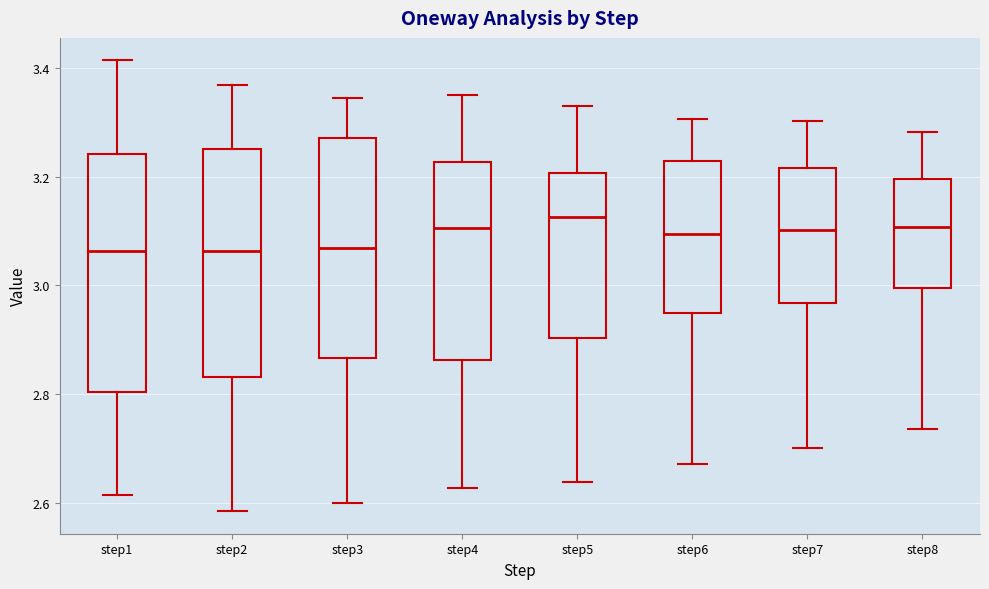

Reading left to right, transcribe this box plot: for each box, give where its median line is, the range the box spans, and where its two whiskers end, as read against the y-axis. The values are not printed on the chart, so give them approximately, as read against the axis.

step1: median 3.06, box 2.80 to 3.24, whiskers 2.62 to 3.42
step2: median 3.06, box 2.84 to 3.26, whiskers 2.58 to 3.36
step3: median 3.06, box 2.86 to 3.28, whiskers 2.60 to 3.34
step4: median 3.10, box 2.86 to 3.22, whiskers 2.62 to 3.36
step5: median 3.12, box 2.90 to 3.20, whiskers 2.64 to 3.32
step6: median 3.10, box 2.94 to 3.22, whiskers 2.68 to 3.30
step7: median 3.10, box 2.96 to 3.22, whiskers 2.70 to 3.30
step8: median 3.10, box 3.00 to 3.20, whiskers 2.74 to 3.28